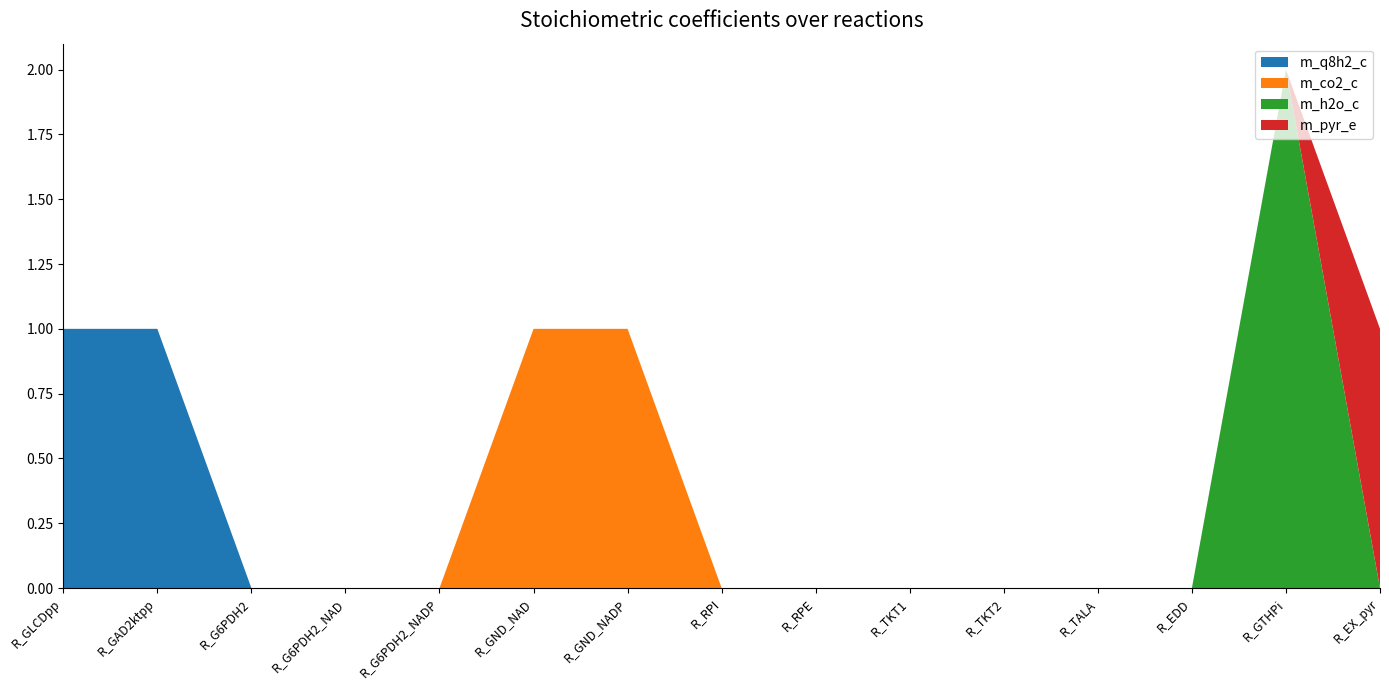

Reading left to right, extract all data points from this chart.

m_q8h2_c: 1	1	0	0	0	0	0	0	0	0	0	0	0	0	0
m_co2_c: 0	0	0	0	0	1	1	0	0	0	0	0	0	0	0
m_h2o_c: 0	0	0	0	0	0	0	0	0	0	0	0	0	2	0
m_pyr_e: 0	0	0	0	0	0	0	0	0	0	0	0	0	0	1